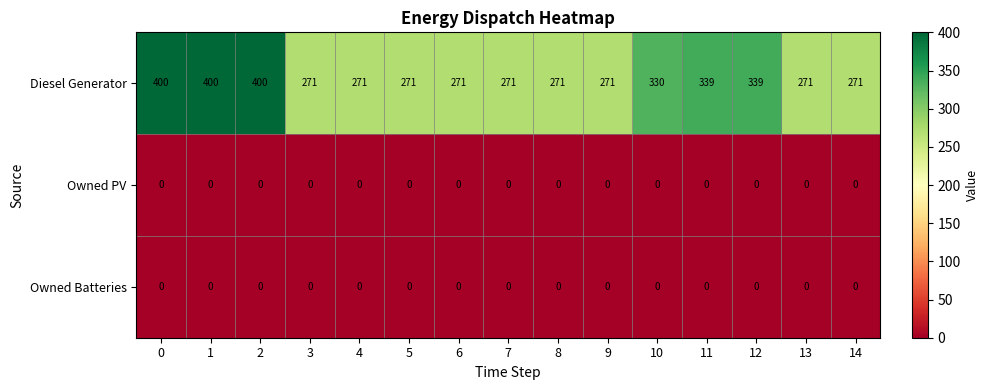

What is the difference between the Diesel Generator values at 14 and 0?

129